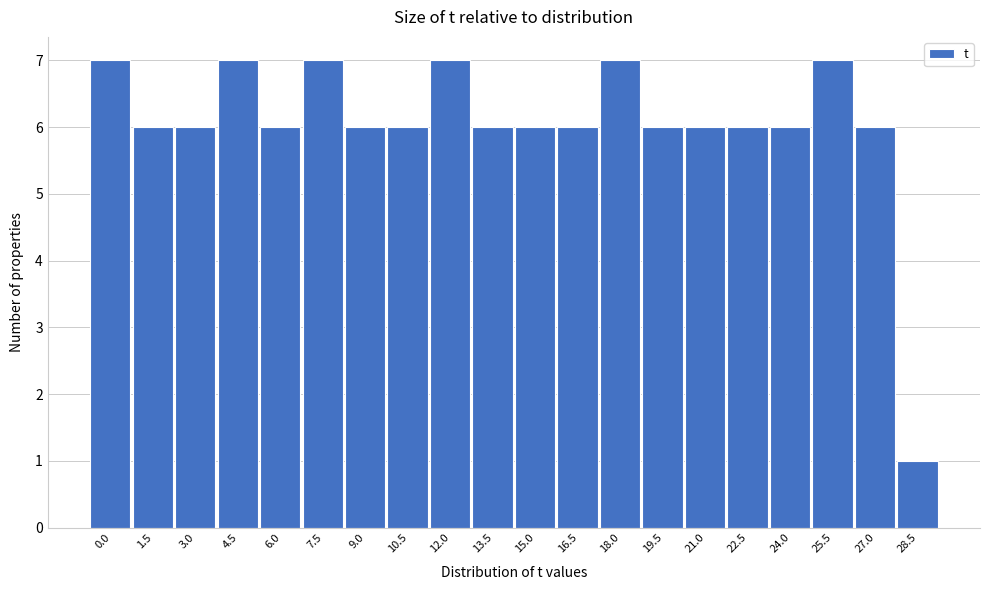

Reading left to right, extract all data points from this chart.

0.0=7	1.5=6	3.0=6	4.5=7	6.0=6	7.5=7	9.0=6	10.5=6	12.0=7	13.5=6	15.0=6	16.5=6	18.0=7	19.5=6	21.0=6	22.5=6	24.0=6	25.5=7	27.0=6	28.5=1